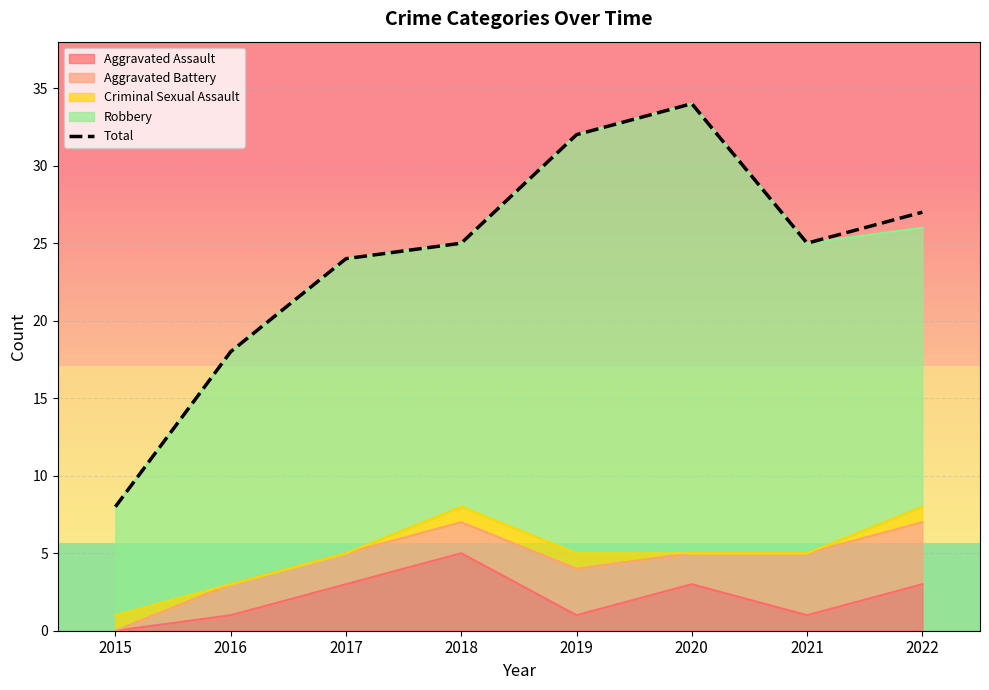

What is the difference between the maximum and minimum values?

26